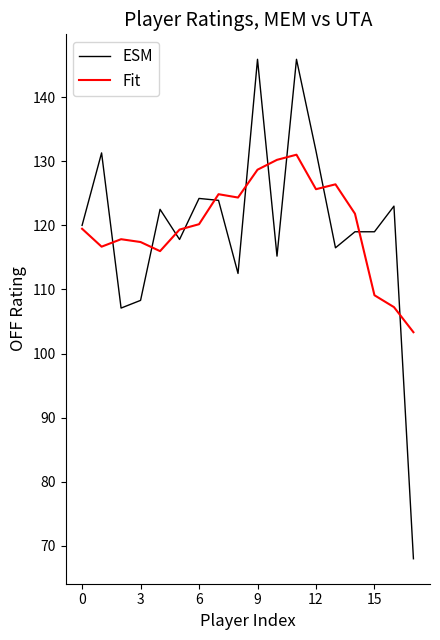

Rank the series by their maximum value, from lowest to highest.

Fit, ESM